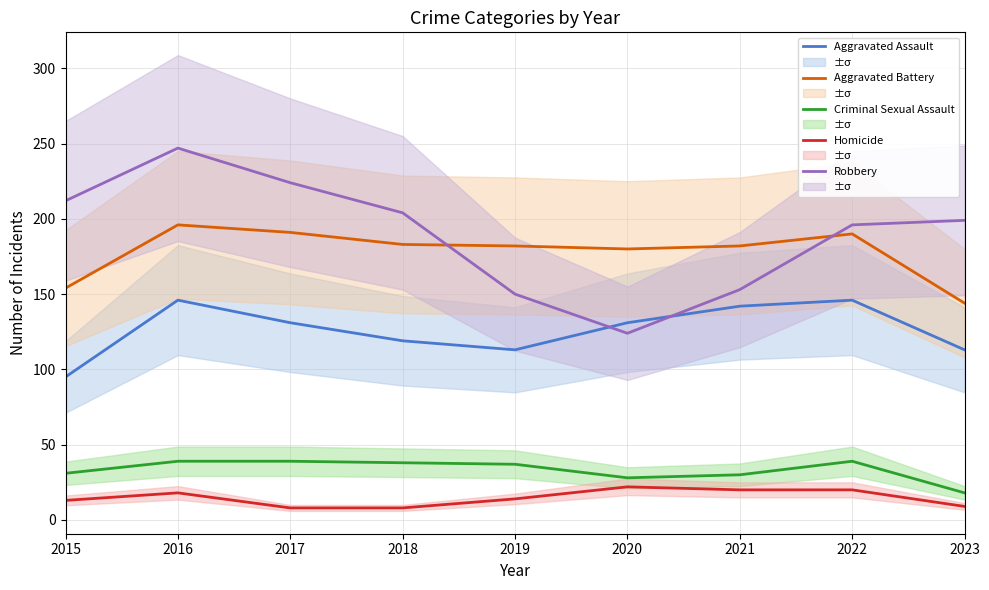

How many lines are shown in the chart?

5